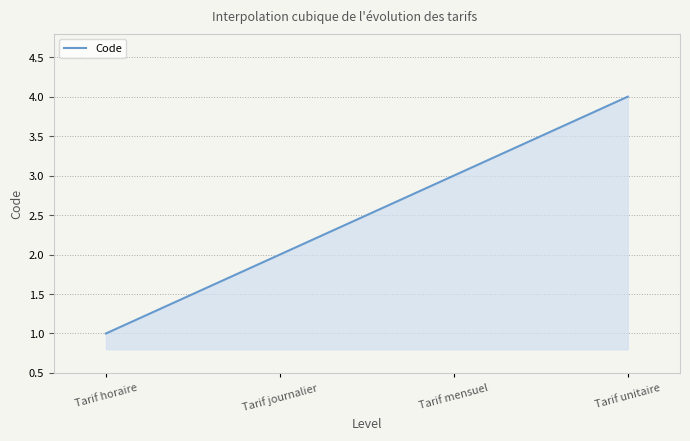

What is the maximum value shown in the chart?

4.0